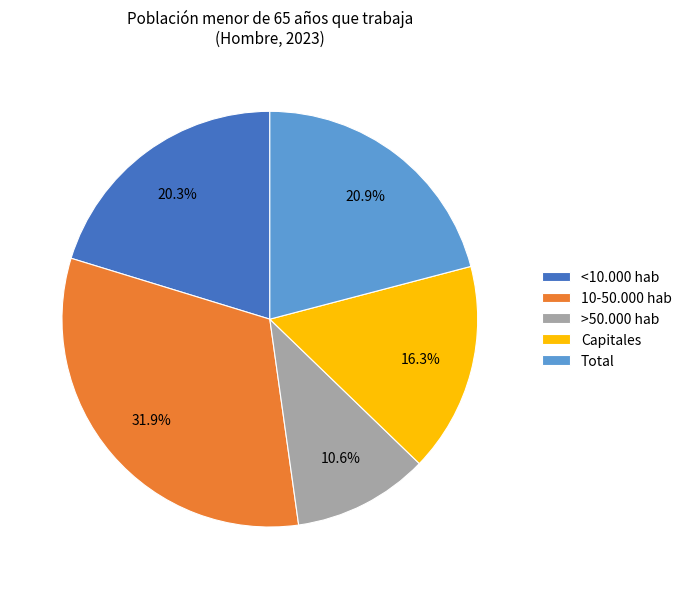

Count the number of slices in the pie.

5